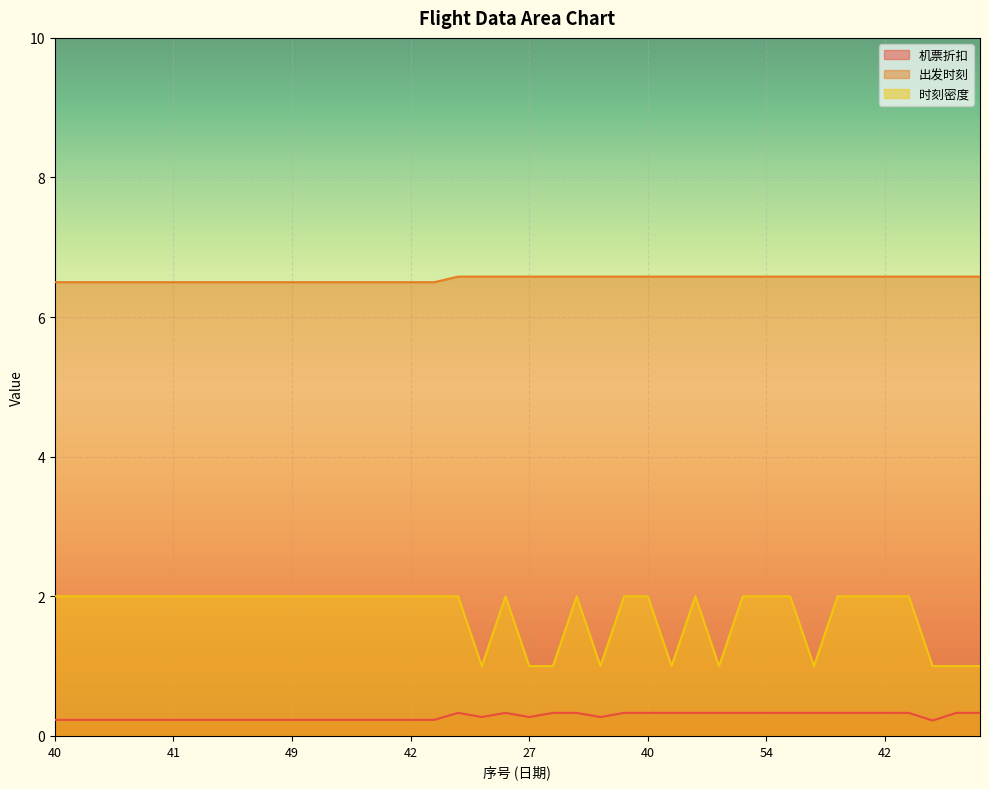

Reading right to left, list all the values displayed in this chart.

机票折扣: 0.3	0.3	0.2	0.3	0.3	0.3	0.3	0.3	0.3	0.3	0.3	0.3	0.3	0.3	0.3	0.3	0.3	0.3	0.3	0.3	0.3	0.3	0.3	0.2	0.2	0.2	0.2	0.2	0.2	0.2	0.2	0.2	0.2	0.2	0.2	0.2	0.2	0.2	0.2	0.2
出发时刻: 6.6	6.6	6.6	6.6	6.6	6.6	6.6	6.6	6.6	6.6	6.6	6.6	6.6	6.6	6.6	6.6	6.6	6.6	6.6	6.6	6.6	6.6	6.6	6.5	6.5	6.5	6.5	6.5	6.5	6.5	6.5	6.5	6.5	6.5	6.5	6.5	6.5	6.5	6.5	6.5
时刻密度: 1.0	1.0	1.0	2.0	2.0	2.0	2.0	1.0	2.0	2.0	2.0	1.0	2.0	1.0	2.0	2.0	1.0	2.0	1.0	1.0	2.0	1.0	2.0	2.0	2.0	2.0	2.0	2.0	2.0	2.0	2.0	2.0	2.0	2.0	2.0	2.0	2.0	2.0	2.0	2.0